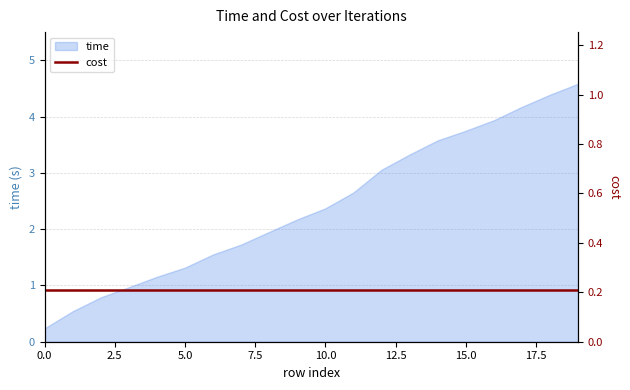

Where does the data first go above 2?

9